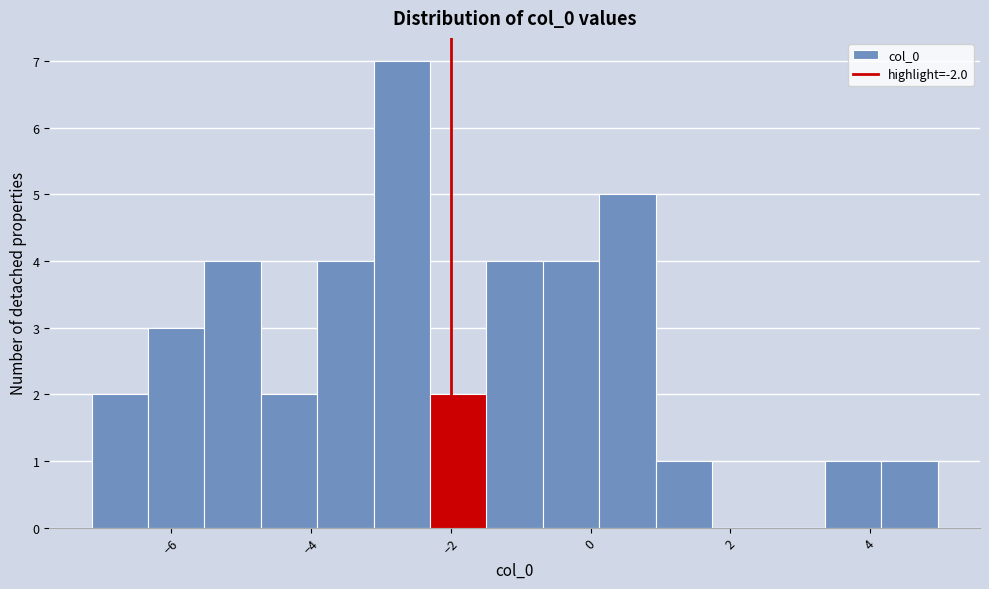

How tall is the bar that spans -0.6 to 0.2 on the x-axis? Neither the bar edges nor the heights are printed on the chart, so give them approximately, as read against the axes.

4